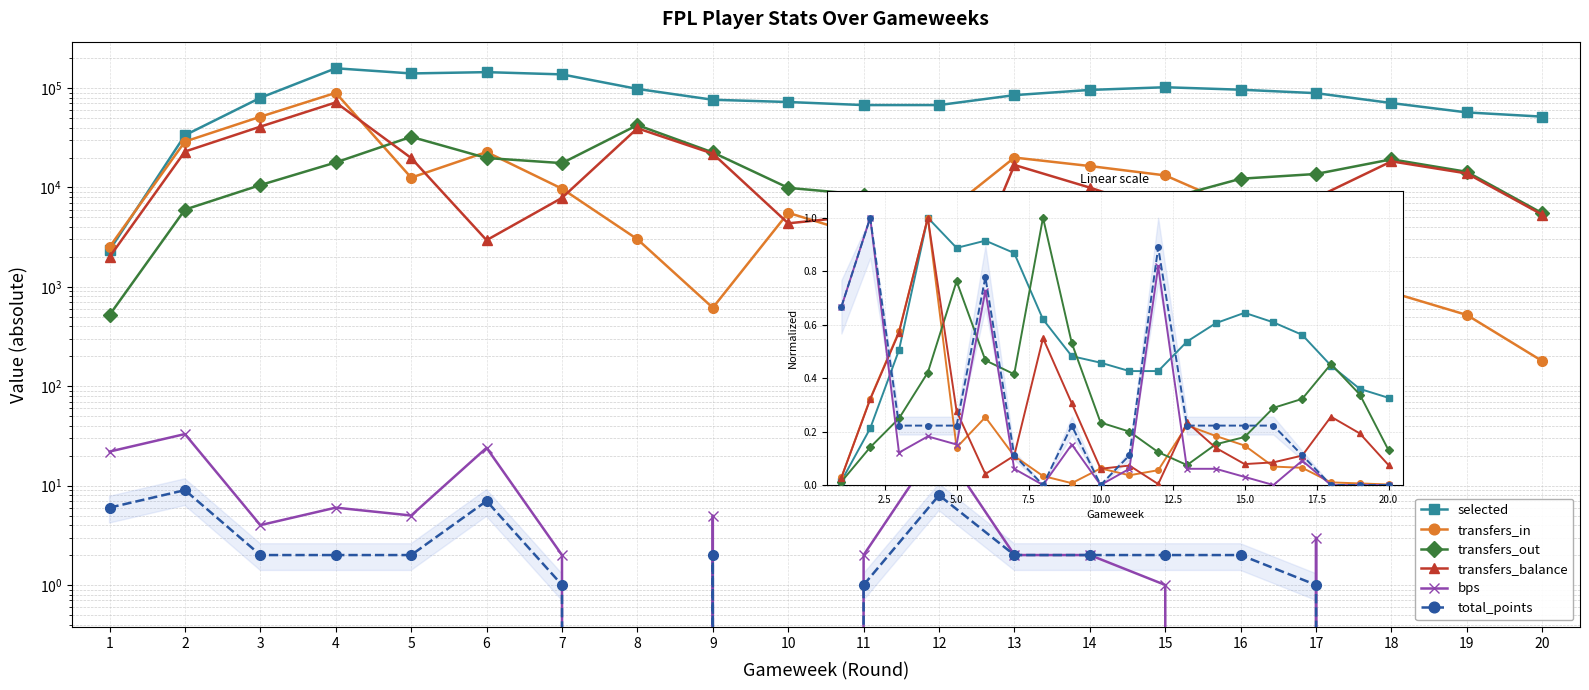

Count the number of data series in this chart.

6